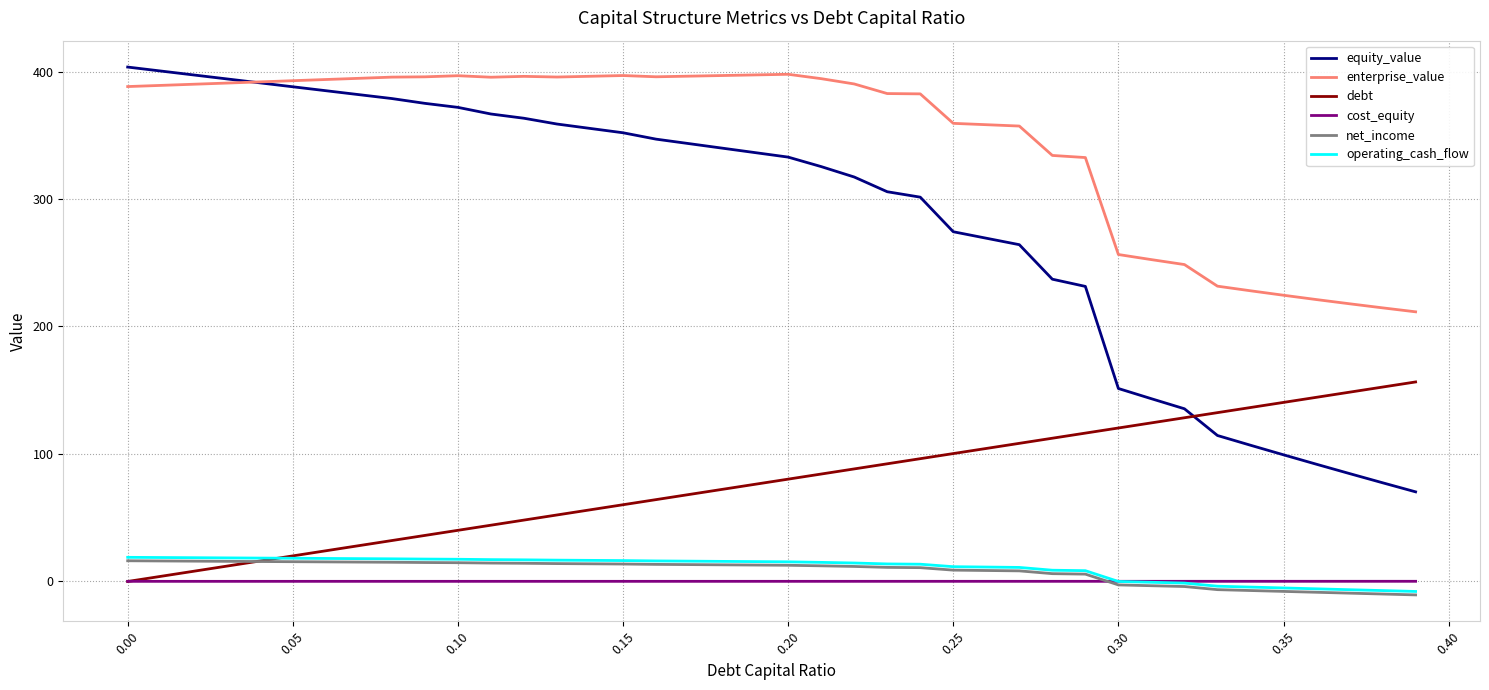

Which series has the largest total across all categories?

enterprise_value